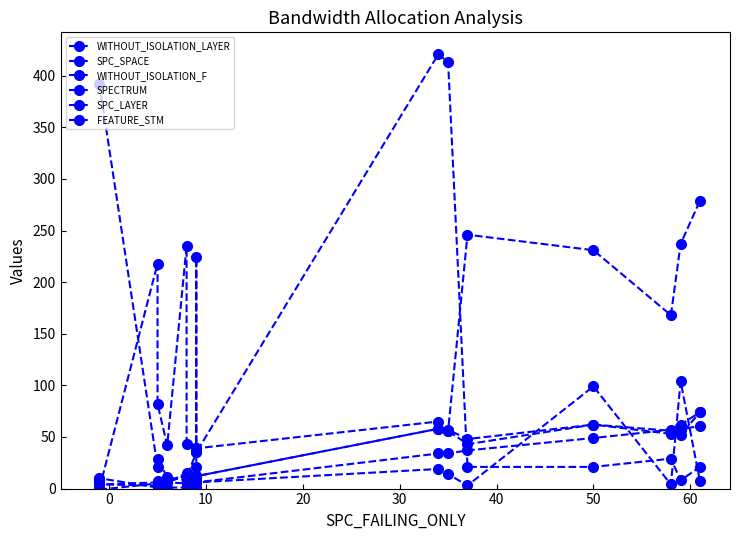

Is the value of FEATURE_STM at 50 greater than the value of SPECTRUM at 50?

No